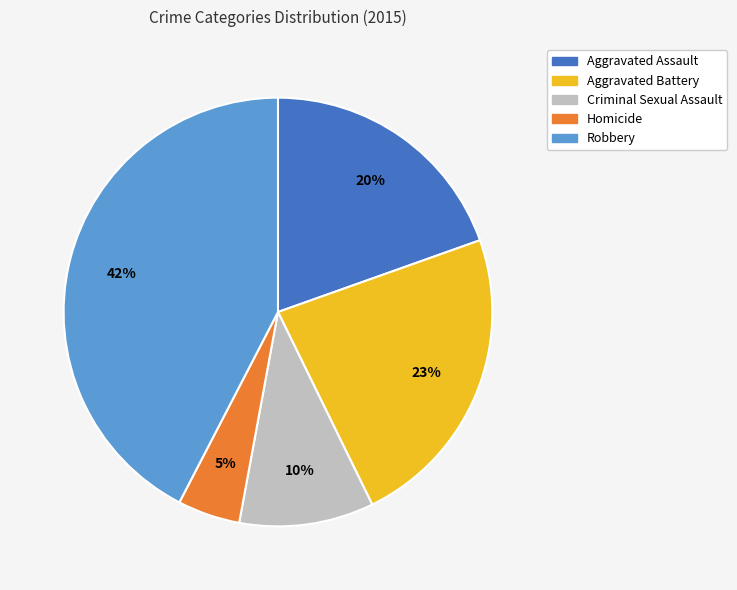

Which has a higher value, Aggravated Battery or Robbery?

Robbery